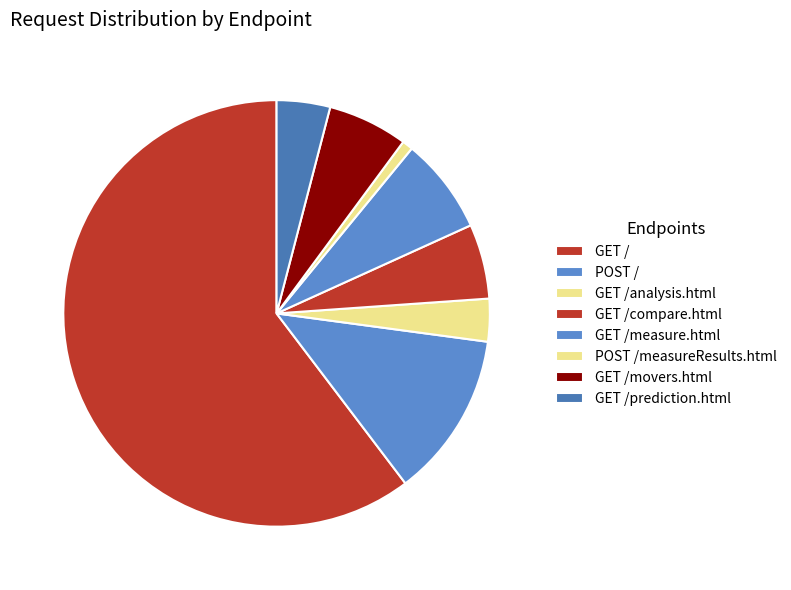

How many segments does this pie chart have?

8